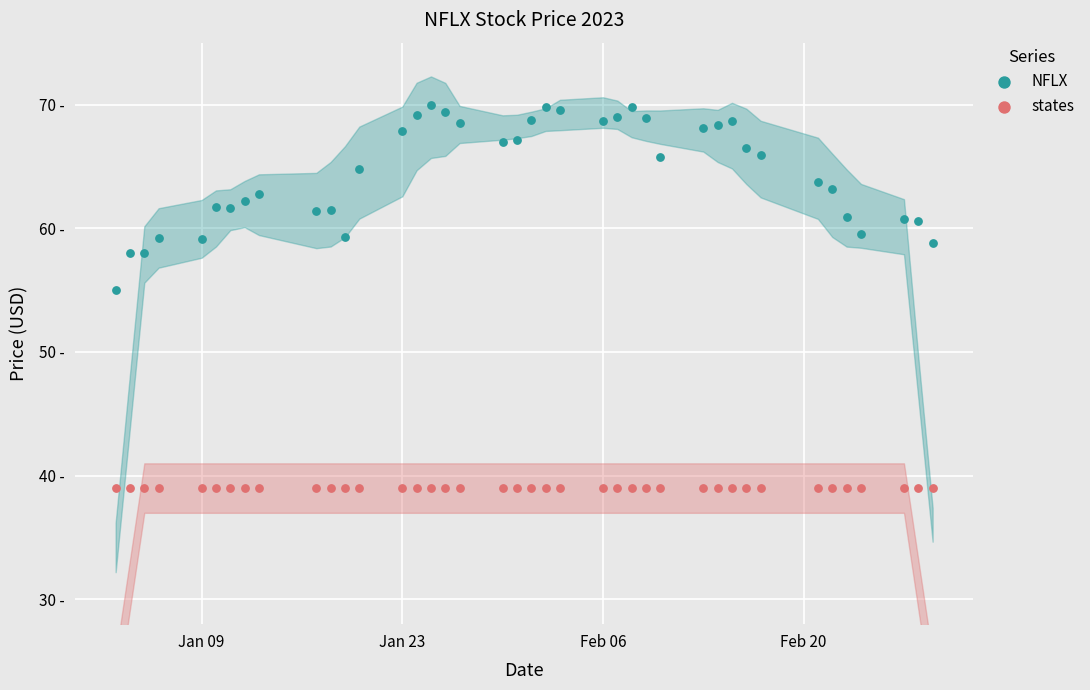

Which series reaches the minimum Y coordinate?

states